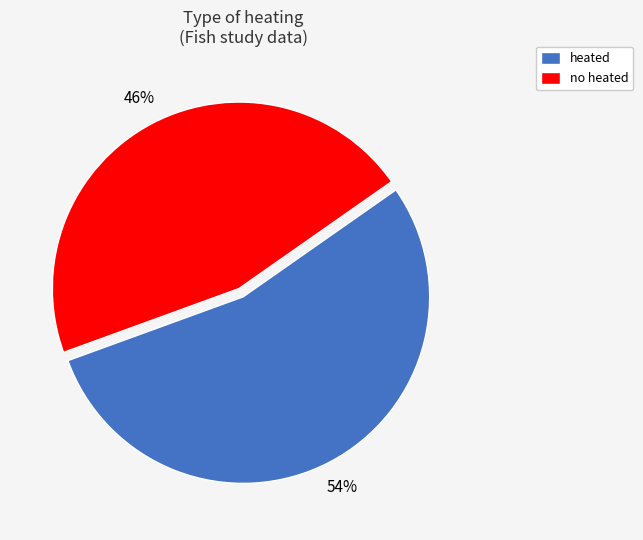

Count the number of slices in the pie.

2